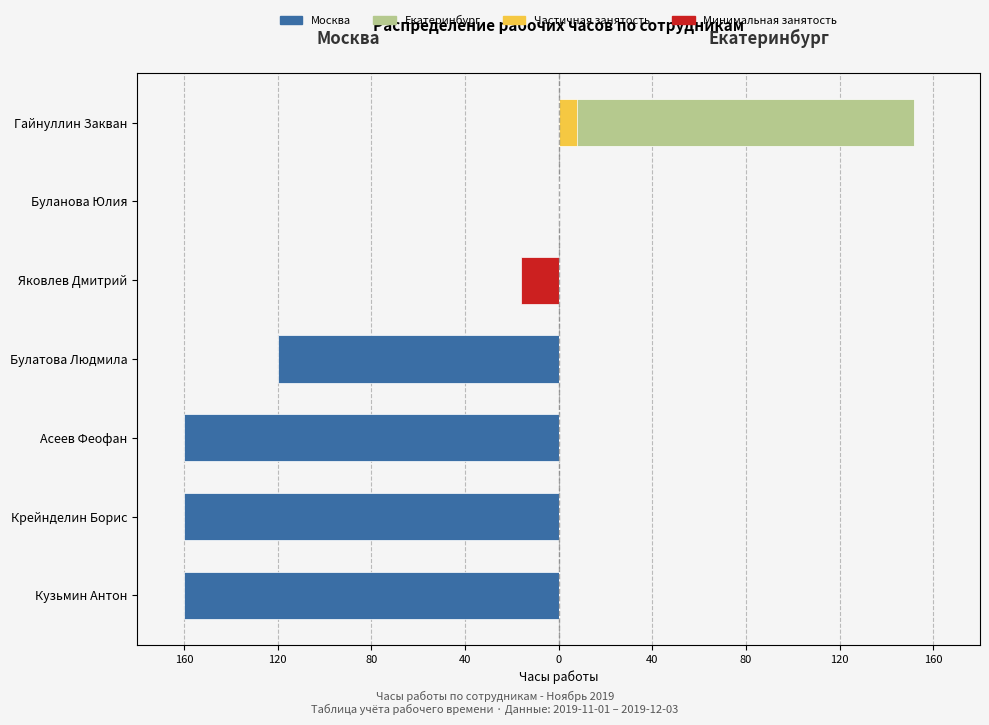

Which series has the largest range (max minus min)?

Москва (часы)